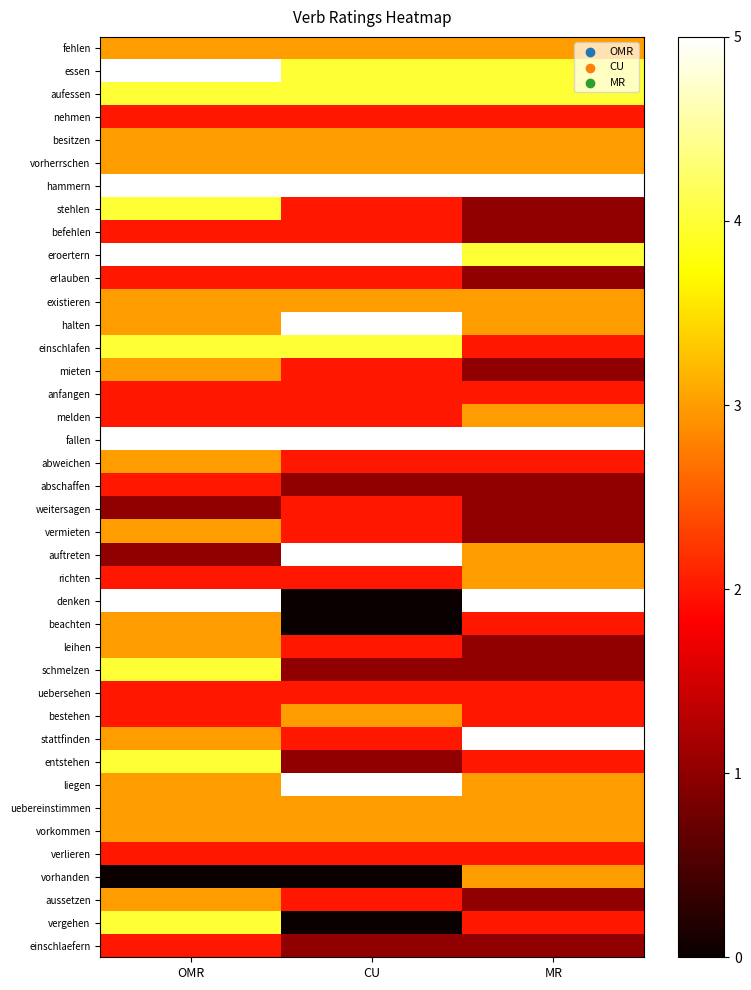

Which has a higher value, CU or OMR?

CU